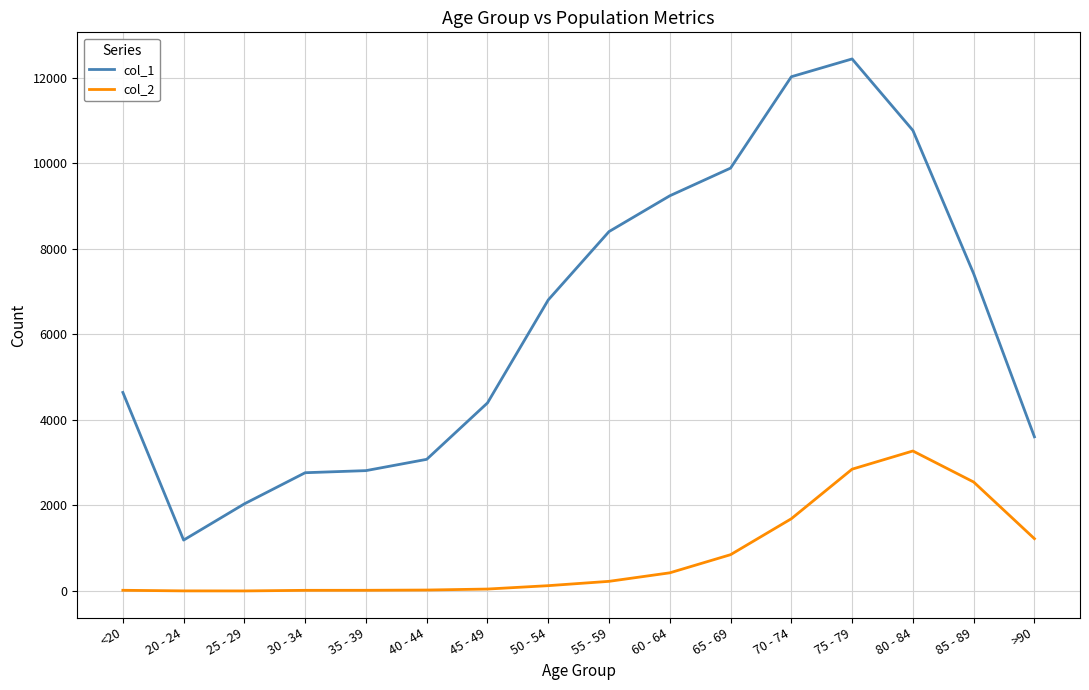

The value of col_1 at 85 - 89 is 2327. True or false?

False